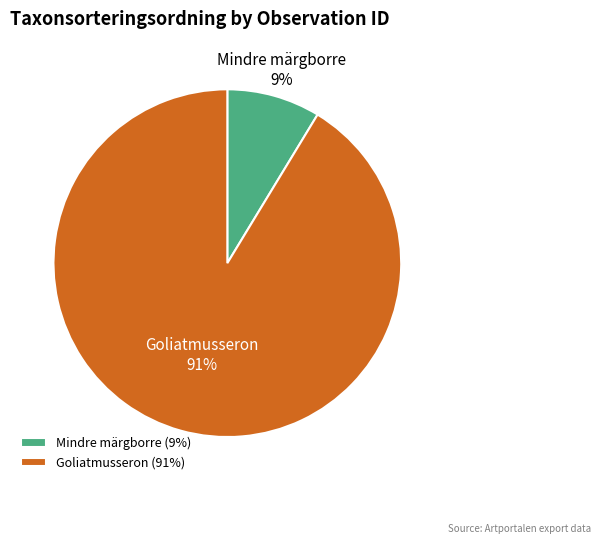

Does Goliatmusseron account for over 50% of the chart?

Yes